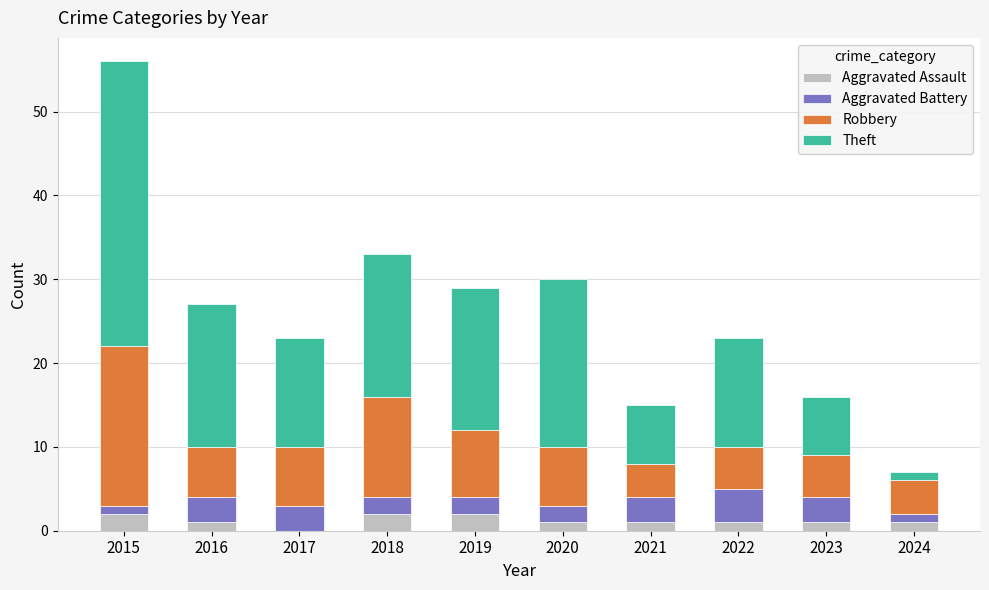

The value of Aggravated Assault at 2019 is 2. True or false?

True